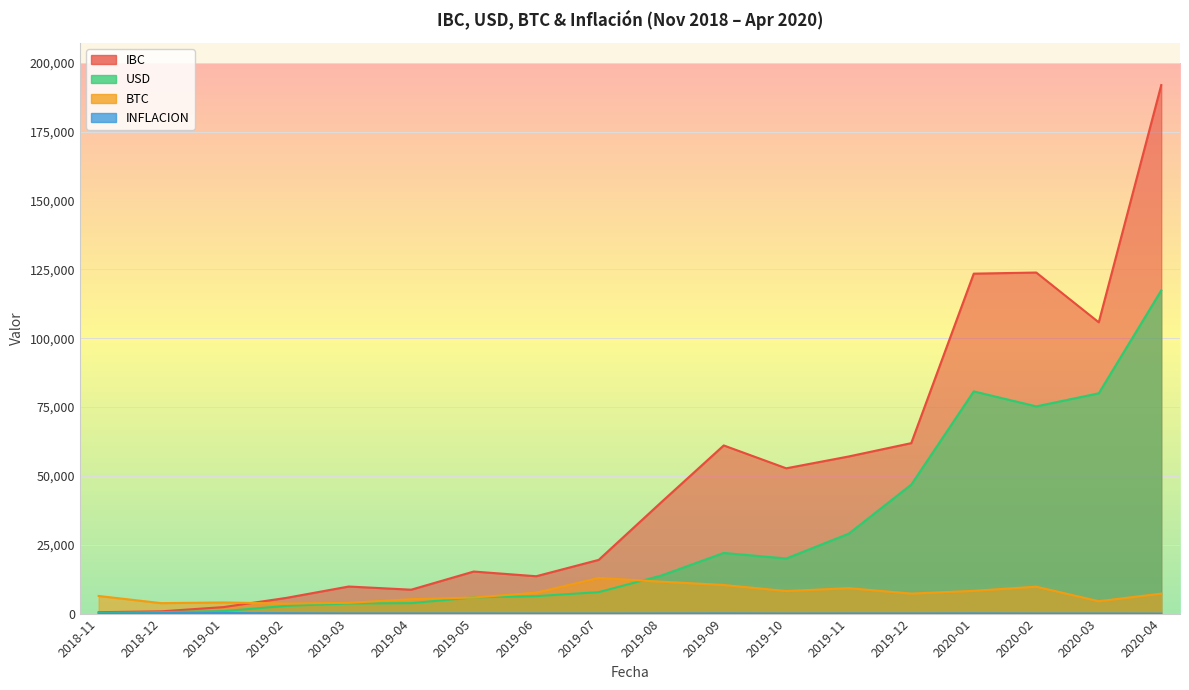

What are all the series names shown in the legend?

ibc, usd, btc, inflacion